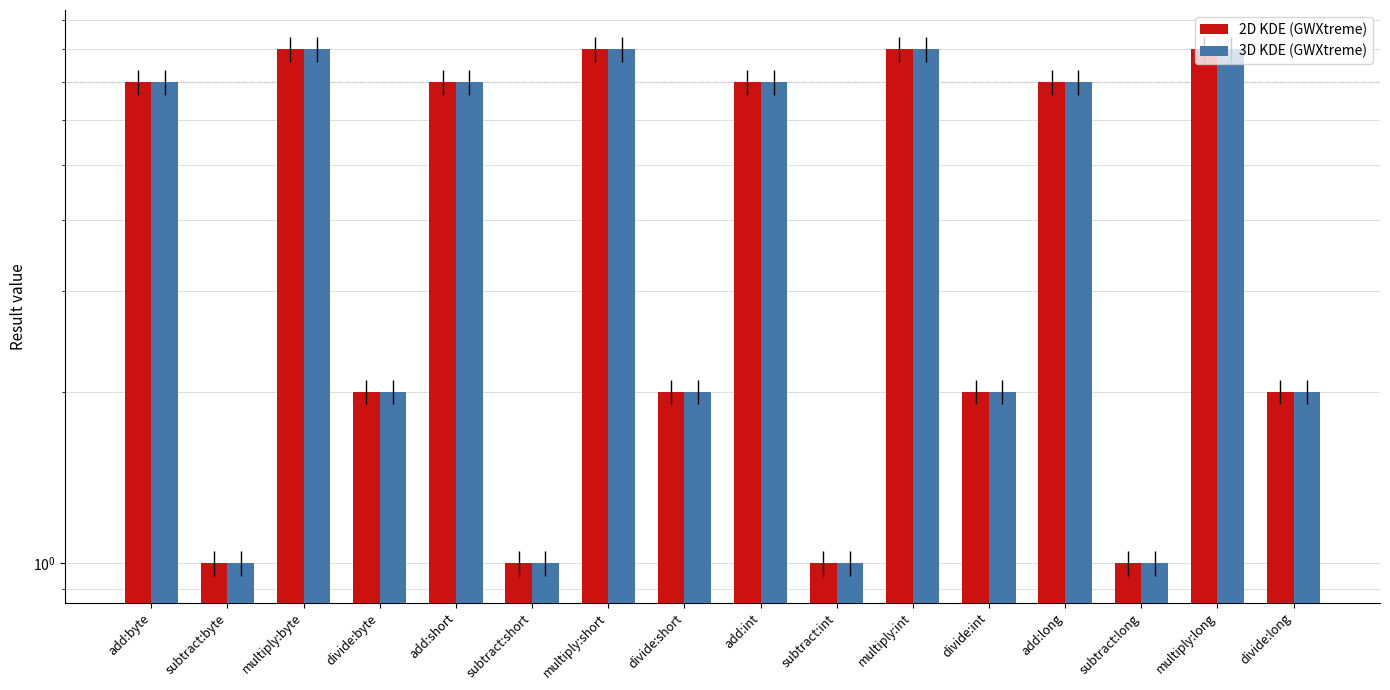

Which series changed the most between add:byte and add:long?

2D KDE (GWXtreme)